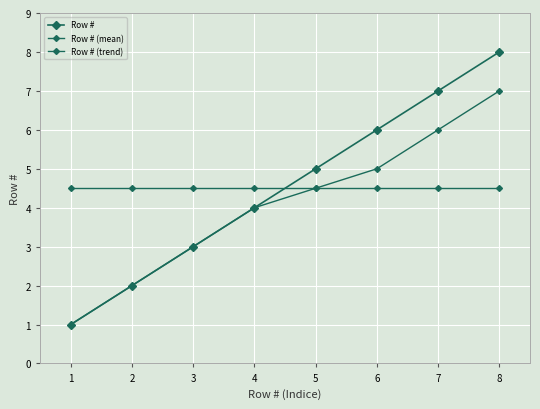

How many lines are shown in the chart?

3